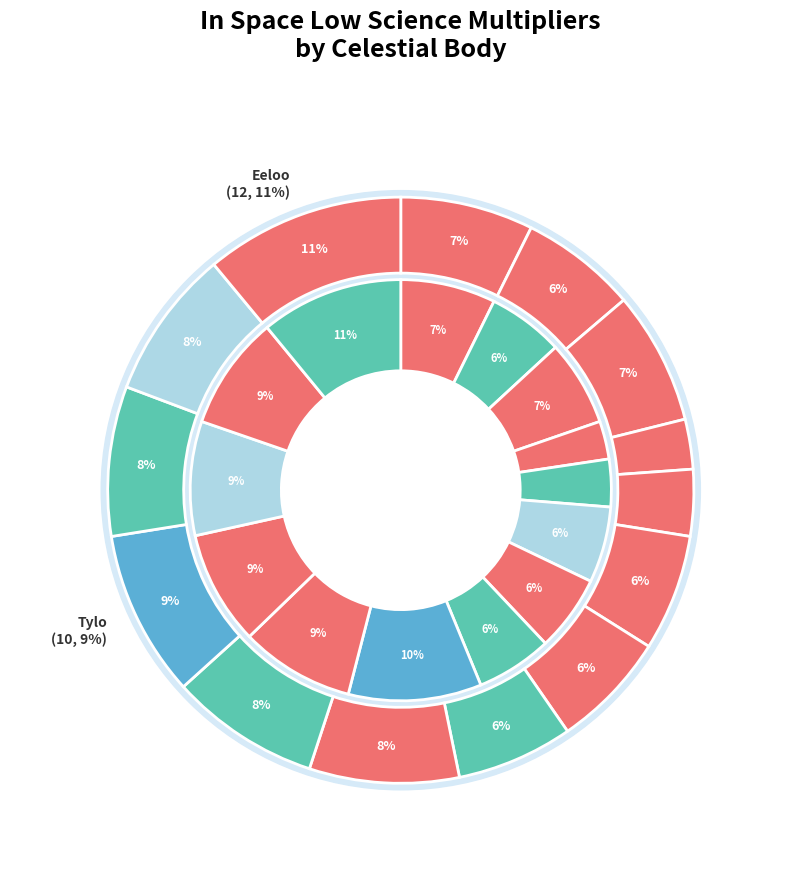

Which category has the biggest portion of the pie?

Eeloo